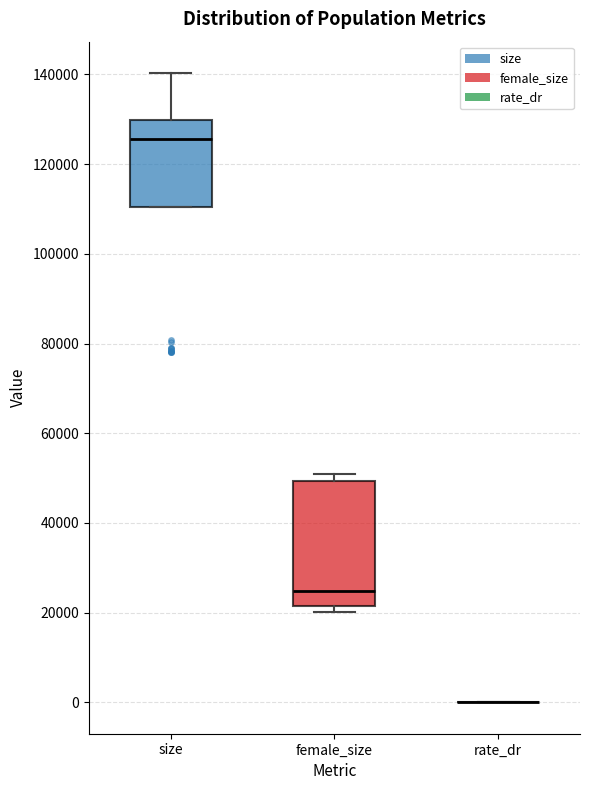

Reading left to right, read every box against the y-axis: the position of its median line, the range the box covers, and the ends of its whiskers. The values are not printed on the chart, so give them approximately, as read against the axis.

size: median 126000, box 110000 to 130000, whiskers 110000 to 140000
female_size: median 24000, box 22000 to 50000, whiskers 20000 to 50000 (just above the box's upper edge)
rate_dr: box collapsed to a line at 0, whiskers 0 to 0